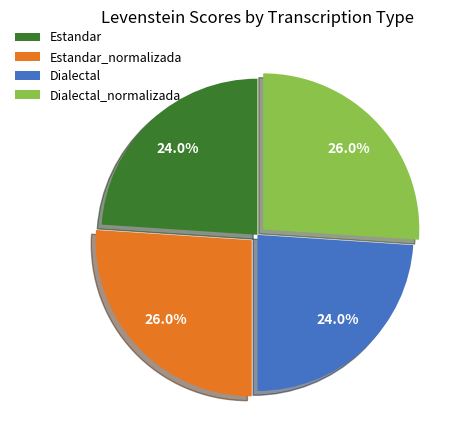

To the nearest percent, what is the combined percentage of Estandar and Dialectal_normalizada?

50%